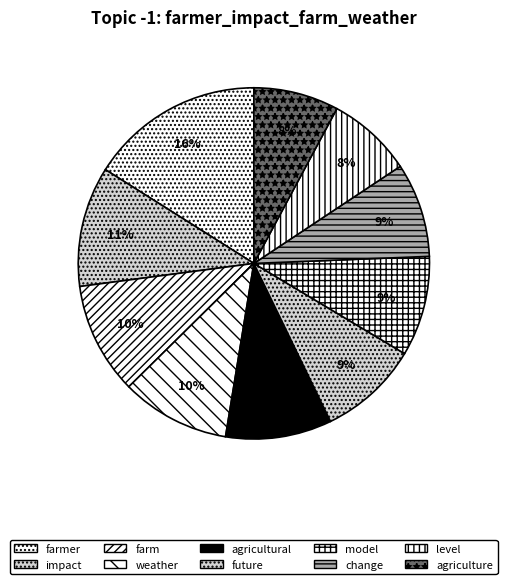

Which category has the smallest portion of the pie?

level